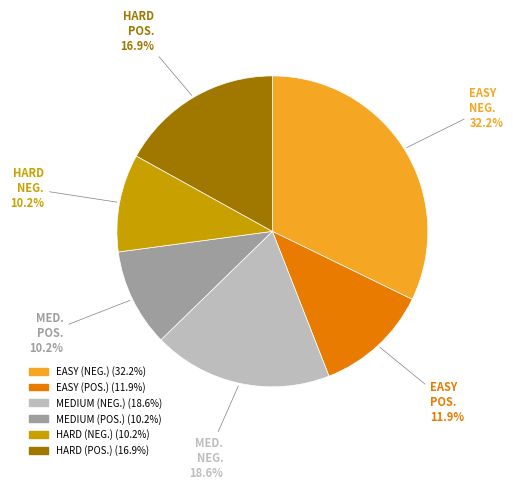

True or false: MEDIUM (NEG.) accounts for 32% of the total.

False